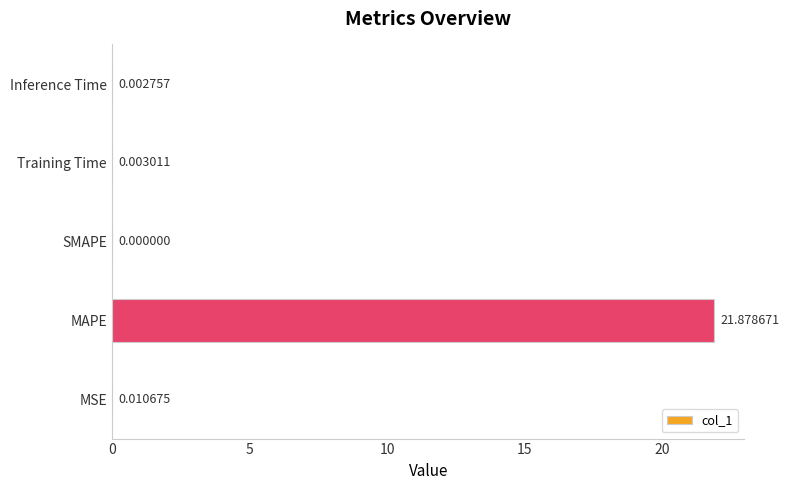

Are the bars horizontal?

Yes